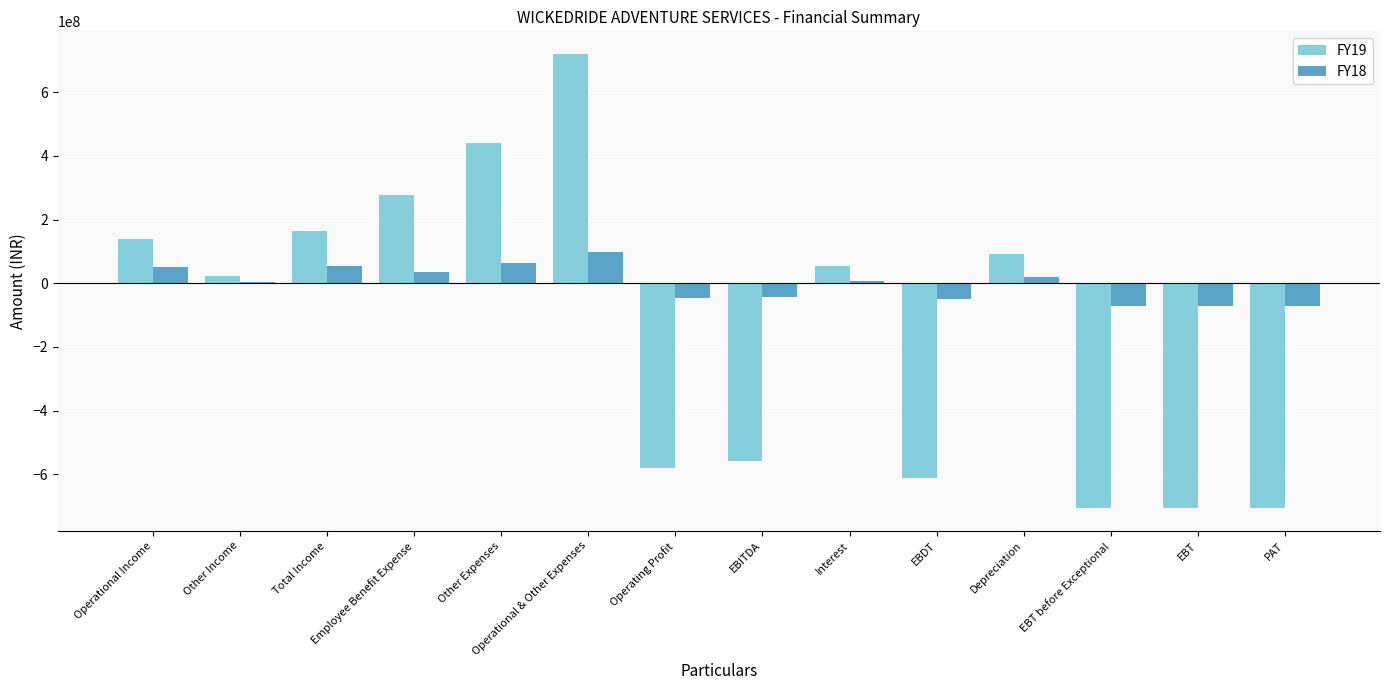

The value of FY18 at Operational & Other Expenses is 97369269. True or false?

True